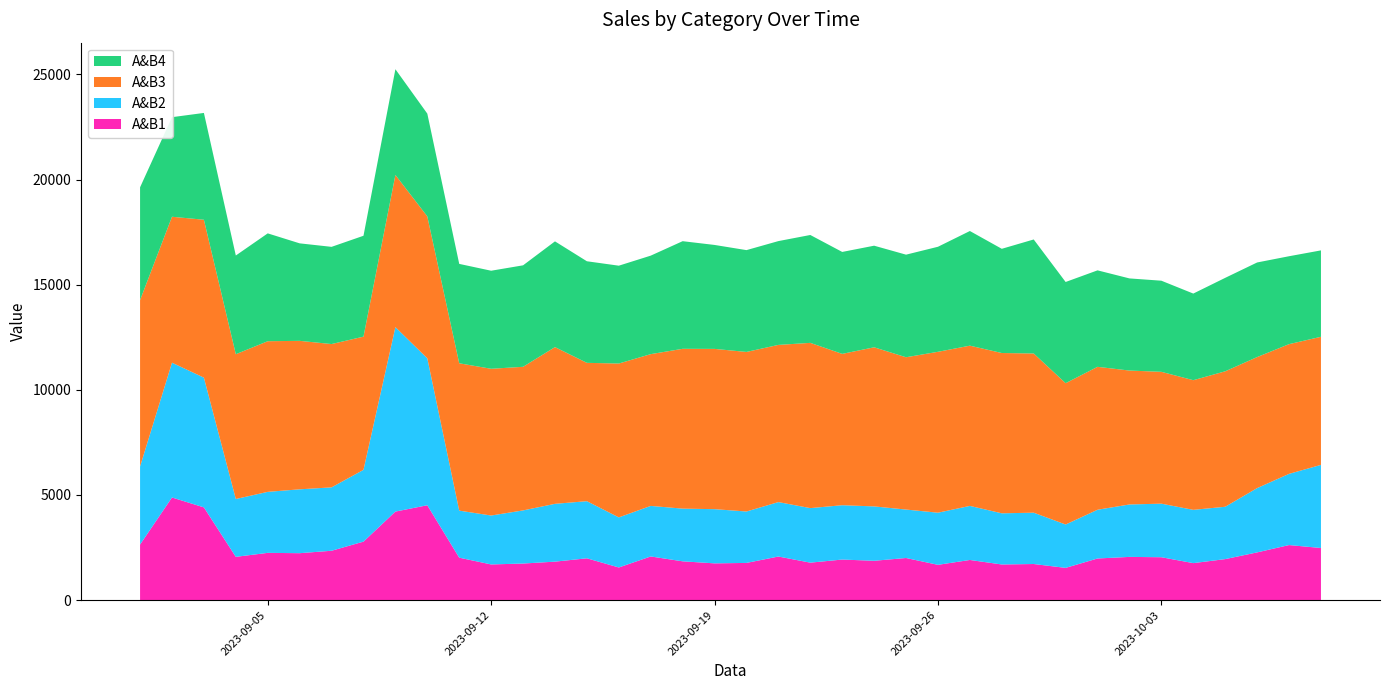

Reading right to left, extract all data points from this chart.

A&B1: 2477.7	2616.9	2268.6	1949.1	1757.9	2038.4	2054.2	1978.8	1532.0	1715.7	1693.5	1908.4	1676.6	2001.9	1869.4	1928.1	1780.3	2072.1	1767.6	1747.0	1843.6	2075.0	1551.2	1987.3	1828.5	1738.3	1695.3	2017.6	4510.9	4209.8	2780.3	2346.5	2230.6	2246.3	2056.8	4409.1	4880.2	2642.0
A&B2: 3953.3	3387.7	3057.9	2489.6	2534.4	2547.8	2493.9	2318.4	2062.7	2441.3	2434.2	2571.7	2479.7	2304.2	2586.3	2584.1	2594.6	2589.6	2445.5	2577.6	2506.3	2404.5	2382.3	2717.0	2750.1	2527.0	2327.1	2237.4	6988.8	8773.2	3414.7	3015.4	3038.1	2901.4	2752.0	6171.5	6411.3	3713.6
A&B3: 6092.6	6168.9	6232.4	6443.1	6166.9	6271.0	6369.4	6797.9	6722.2	7572.5	7624.2	7621.4	7653.5	7244.7	7567.9	7198.9	7859.7	7476.1	7590.1	7623.3	7601.9	7218.8	7318.4	6580.0	7454.4	6830.7	6979.5	7008.6	6751.0	7238.3	6335.6	6816.5	7061.9	7165.3	6886.2	7510.5	6941.7	7914.1
A&B4: 4110.0	4181.7	4499.6	4445.4	4120.3	4334.1	4382.7	4588.6	4813.5	5423.2	4956.9	5453.5	4995.9	4879.2	4833.0	4848.4	5131.5	4937.7	4842.7	4944.4	5119.2	4685.1	4653.5	4831.7	5029.8	4827.0	4663.9	4727.6	4887.7	5029.8	4798.3	4623.2	4637.7	5130.2	4695.0	5080.5	4736.4	5364.2